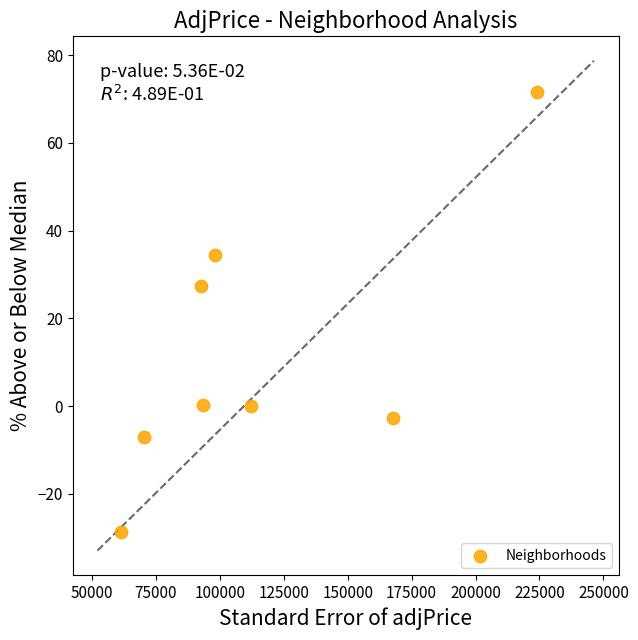

What is the range of X values (max minus min)?

162527.3